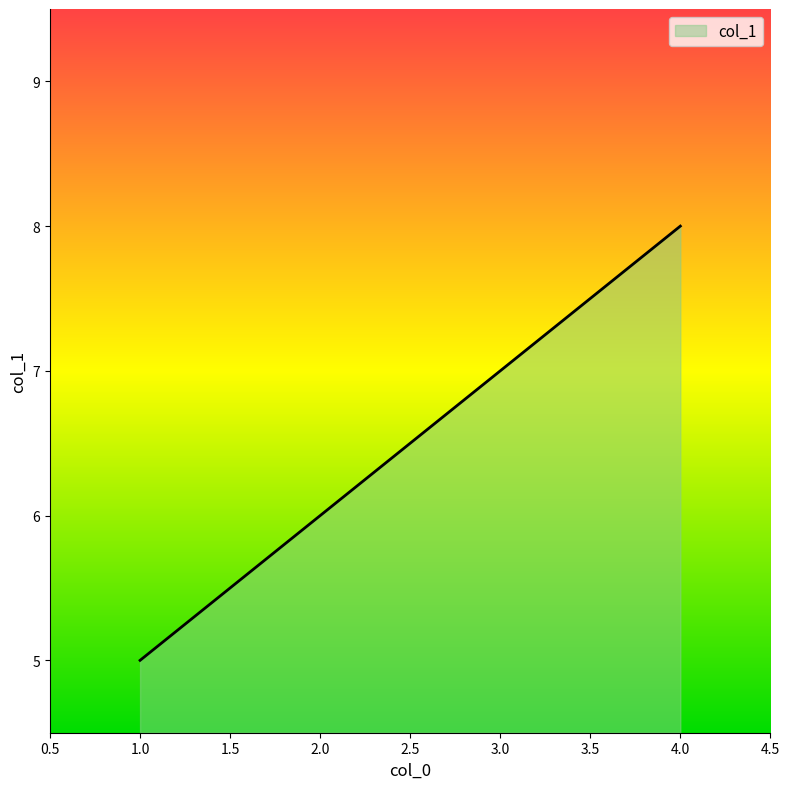

What is the sum of all values?

26